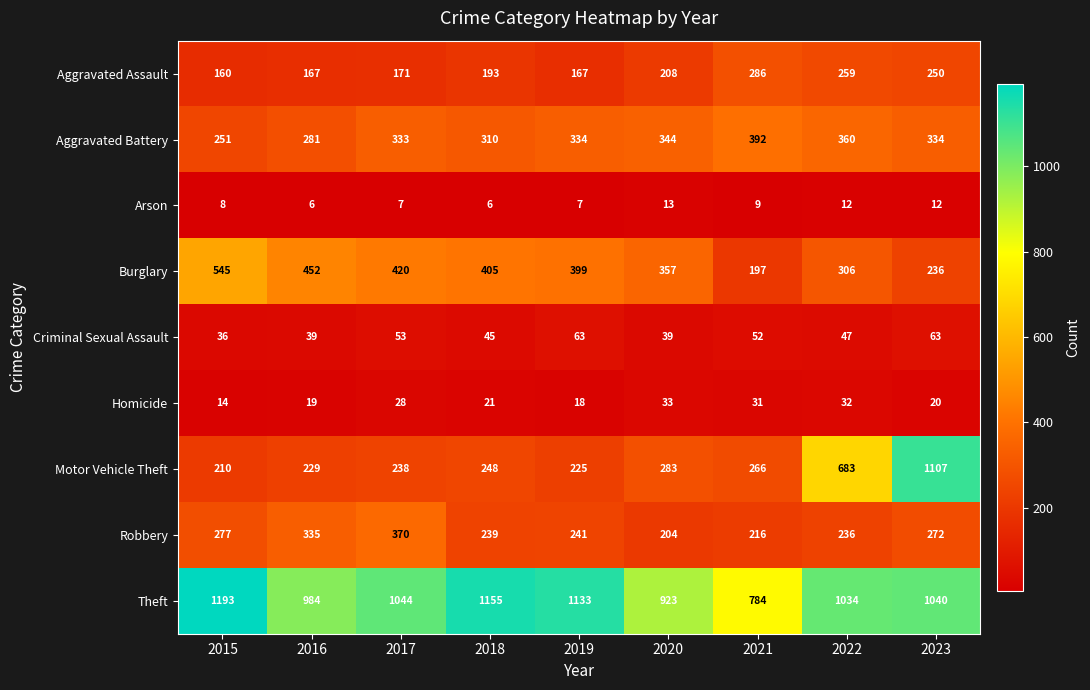

What is the minimum value for Burglary?

197